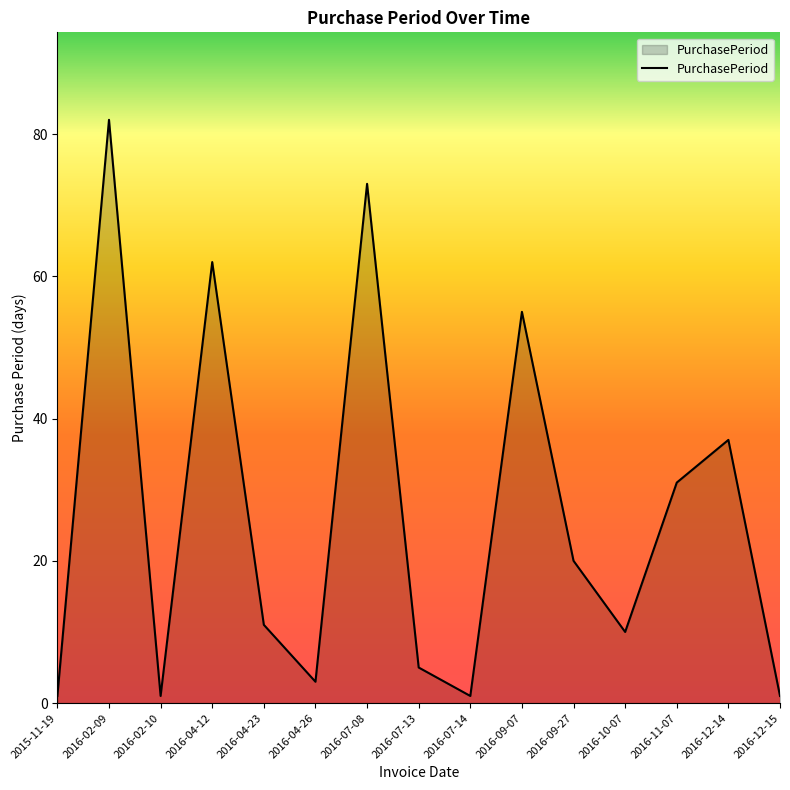

Where is the data nearest to the value 41?

2016-12-14